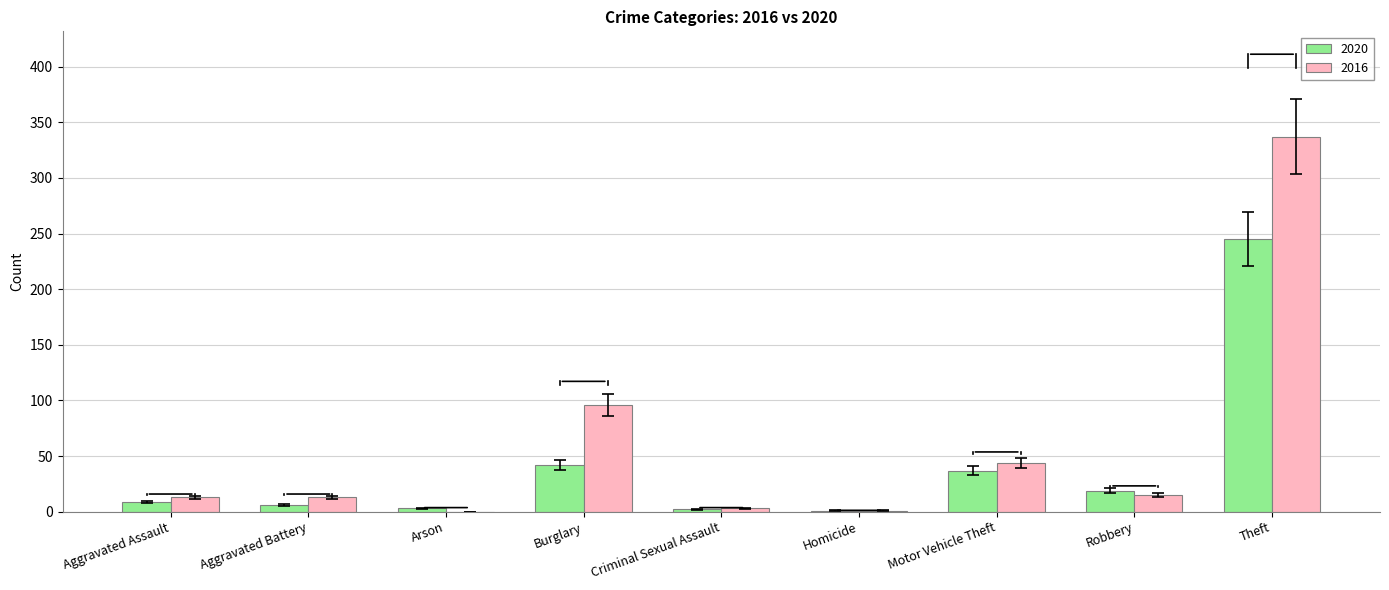

How many groups of bars are there?

9